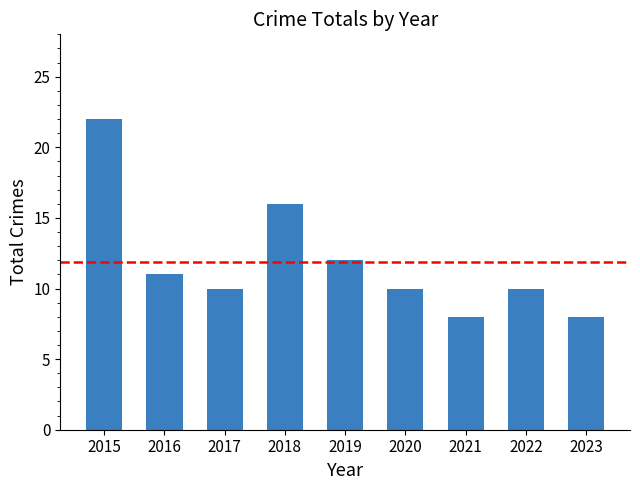

What is the sum of all values?

107